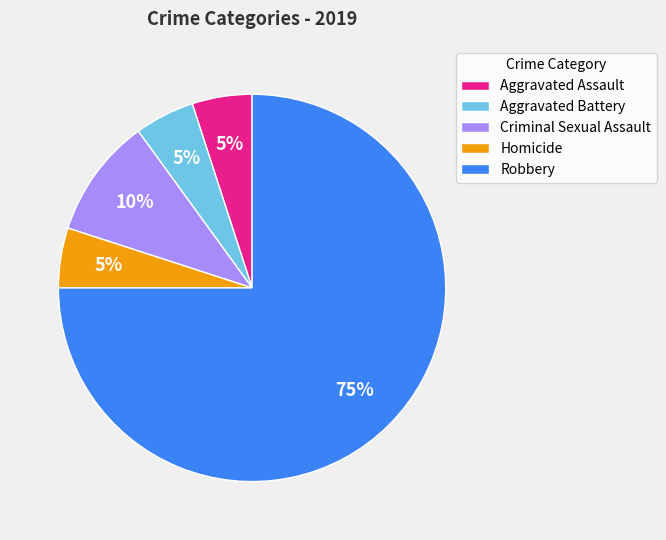

To the nearest percent, what is the combined percentage of Criminal Sexual Assault and Aggravated Assault?

15%